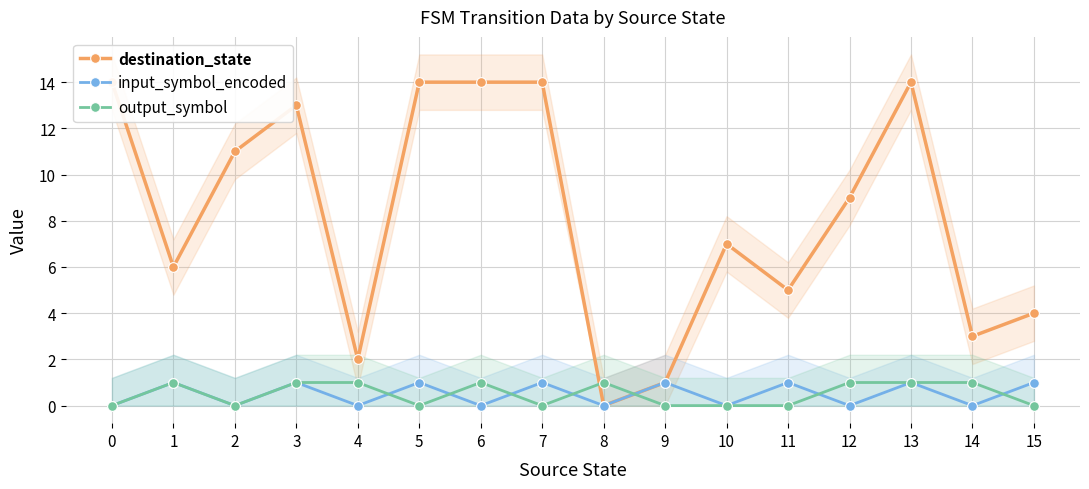

What are all the series names shown in the legend?

destination_state, input_symbol_encoded, output_symbol